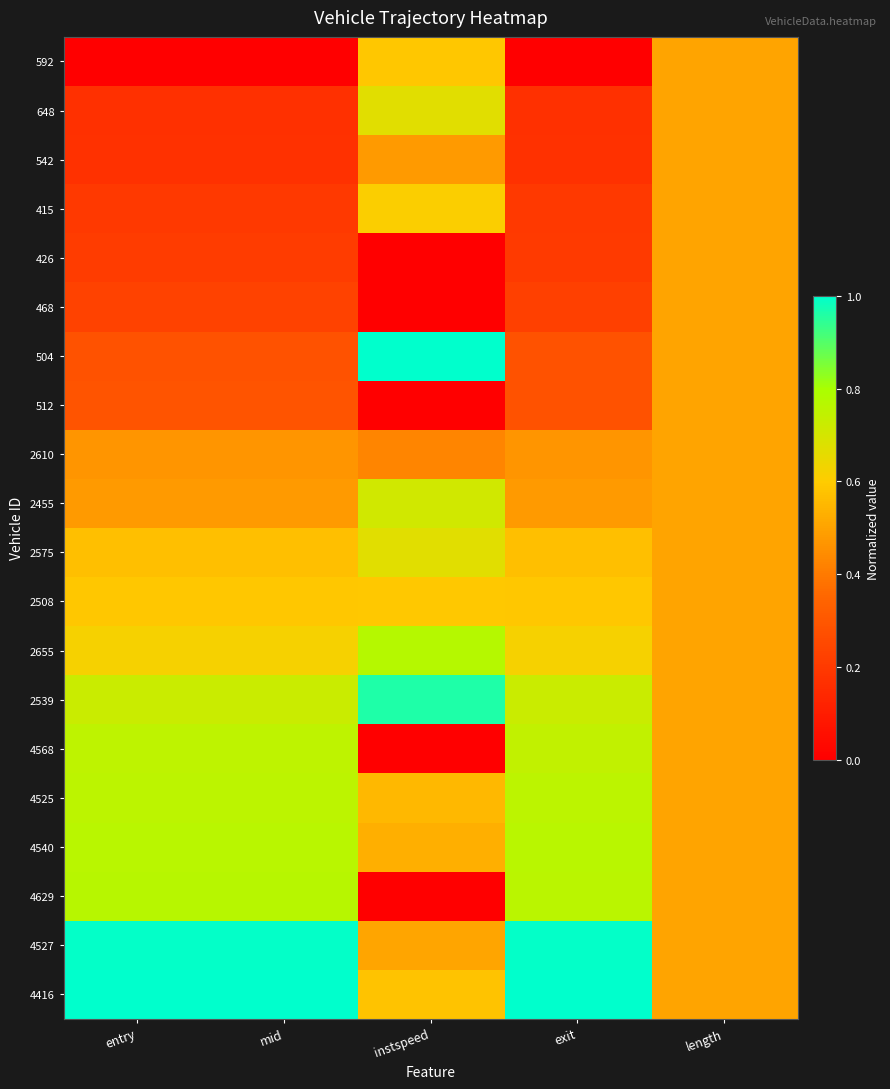

At how many categories does at least one series exceed 0?

5